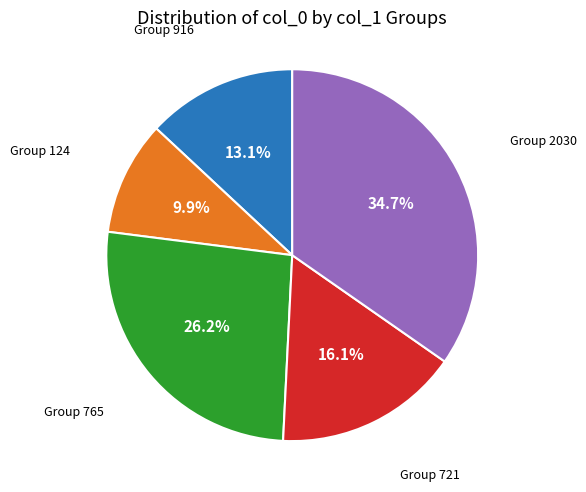

Which has a higher value, Group 916 or Group 124?

Group 916